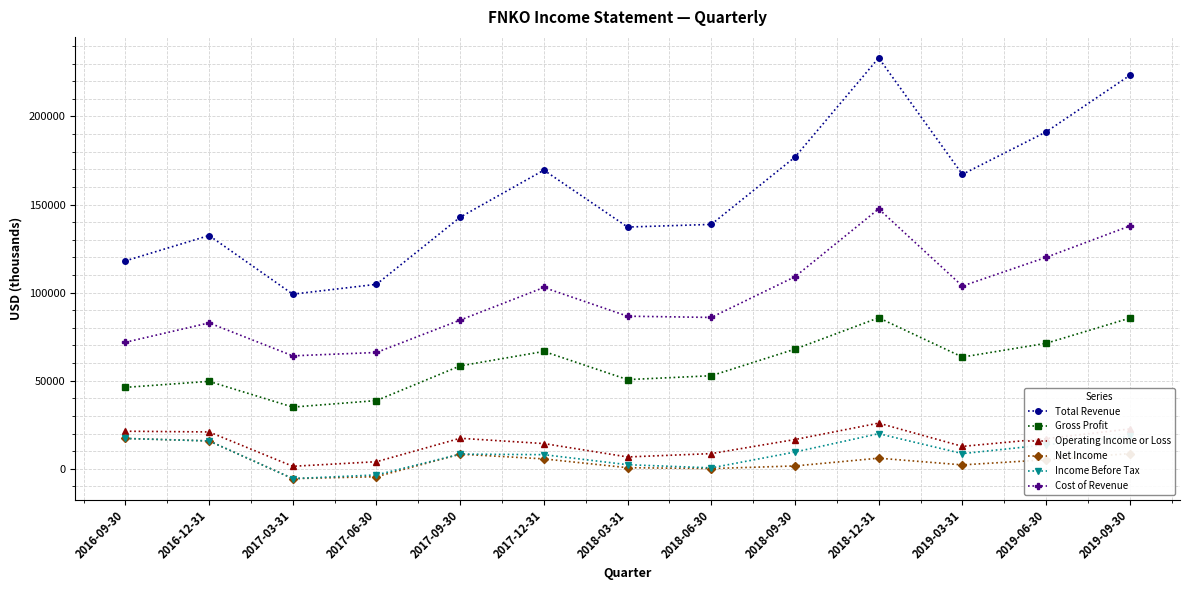

At 2018-09-30, list the series in order from smallest to largest.

Net Income, Income Before Tax, Operating Income or Loss, Gross Profit, Cost of Revenue, Total Revenue